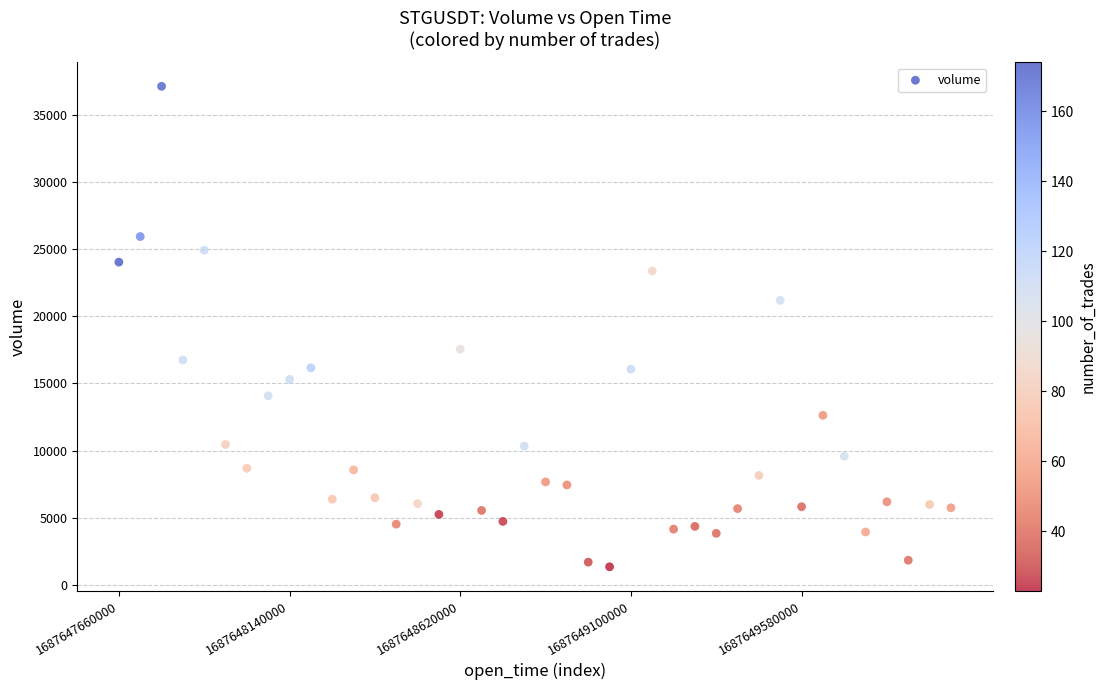

What is the range of Y values (max minus min)?

35799